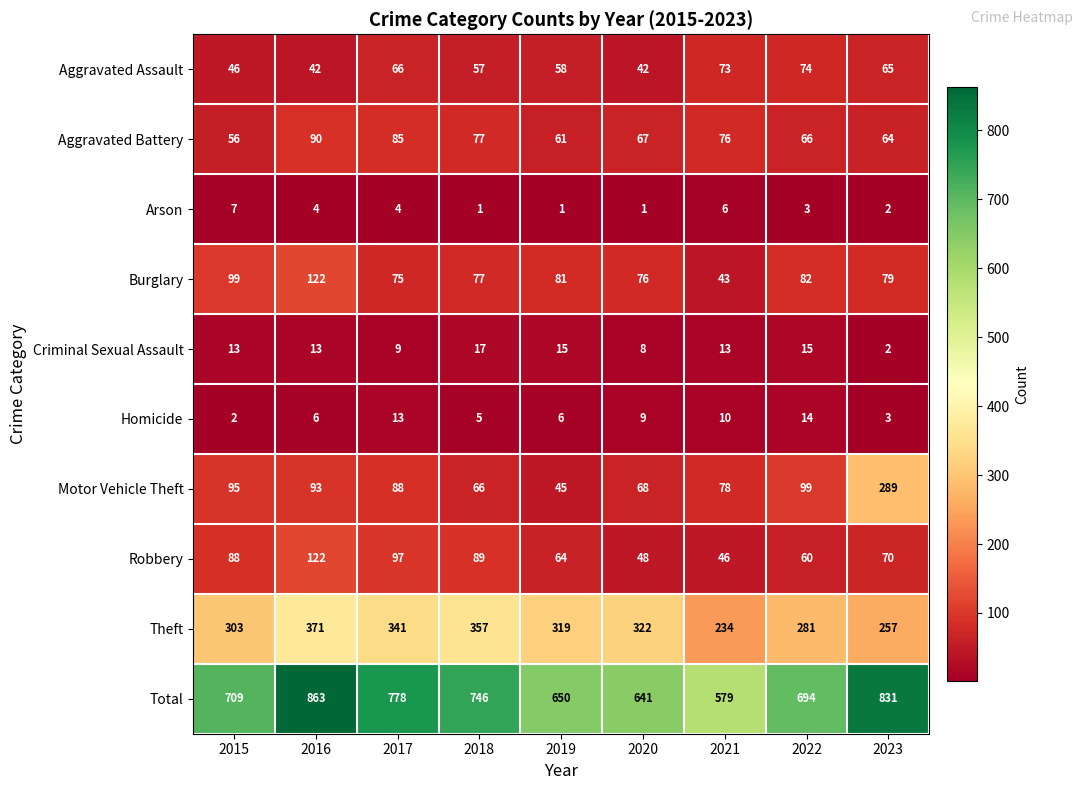

Which series has the largest range (max minus min)?

Total